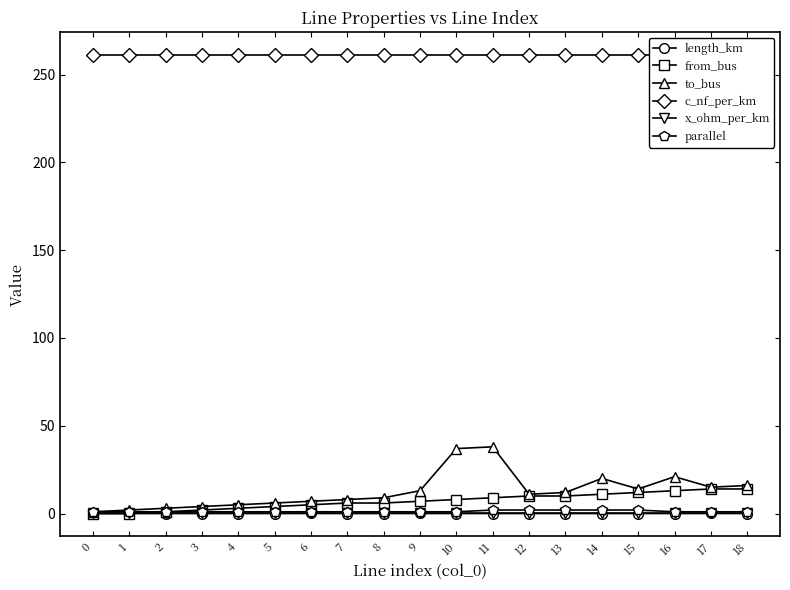

What is the difference between the maximum and minimum values in the parallel series?

1.0